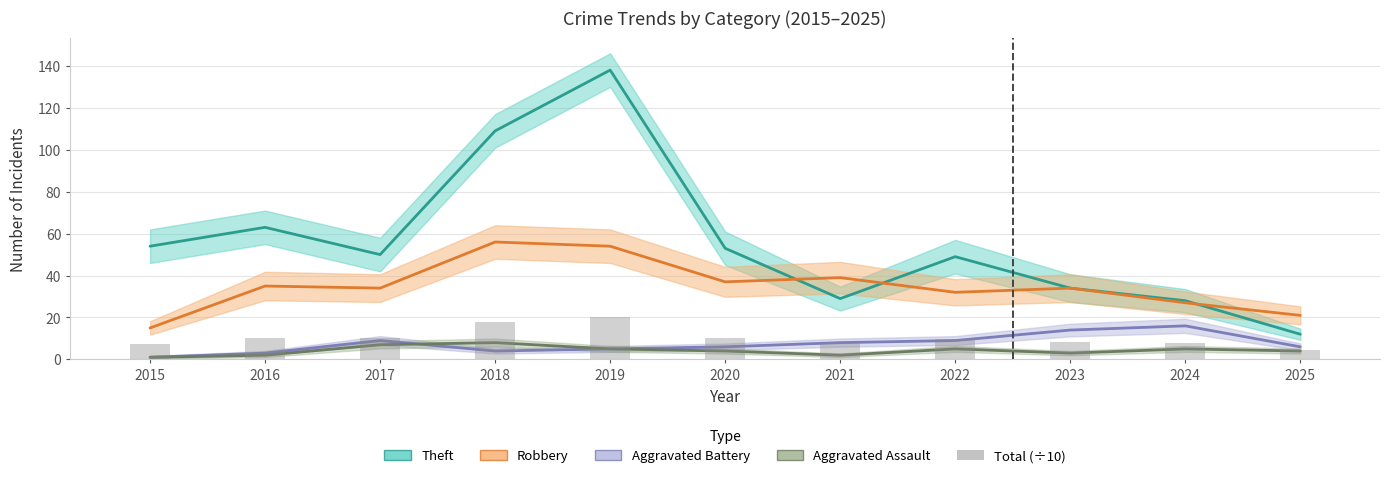

Which label corresponds to the smallest value in the chart?

2025